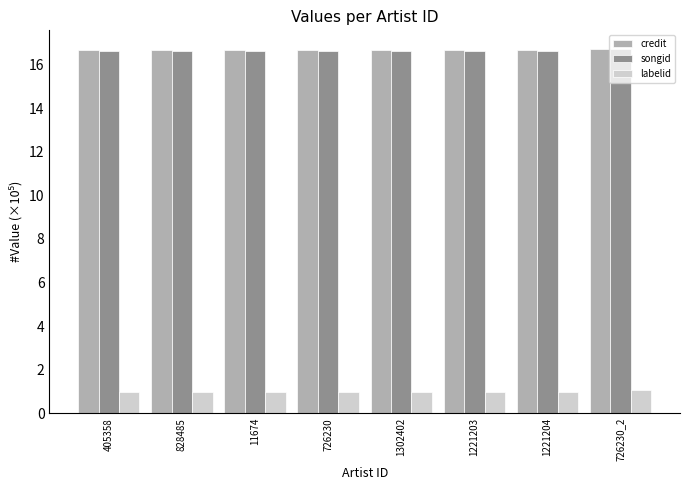

What is the difference between the highest and lowest values at 726230?

15.7